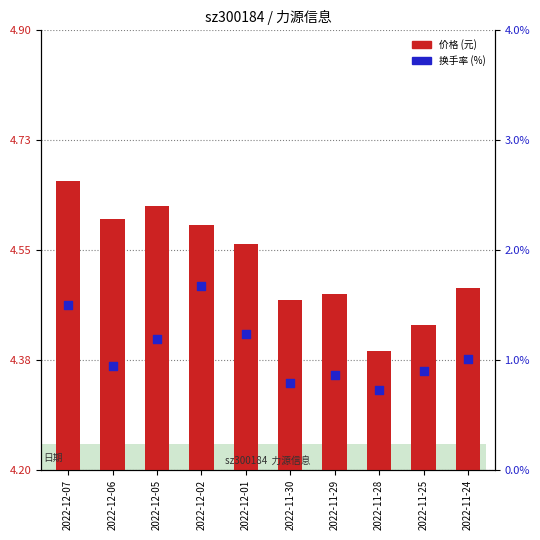

At how many categories does at least one series exceed 2?

10